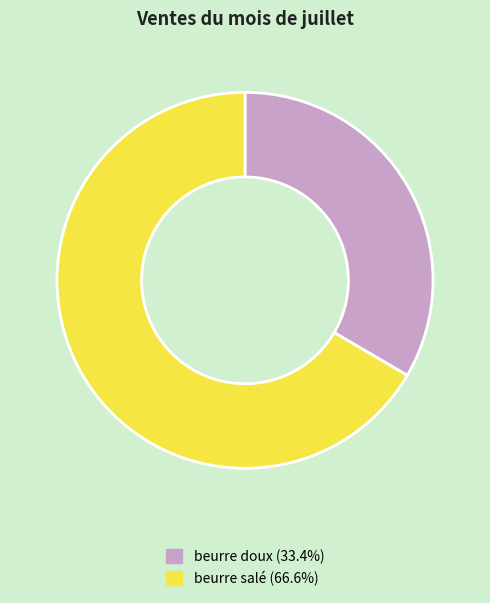

Count the number of slices in the pie.

2